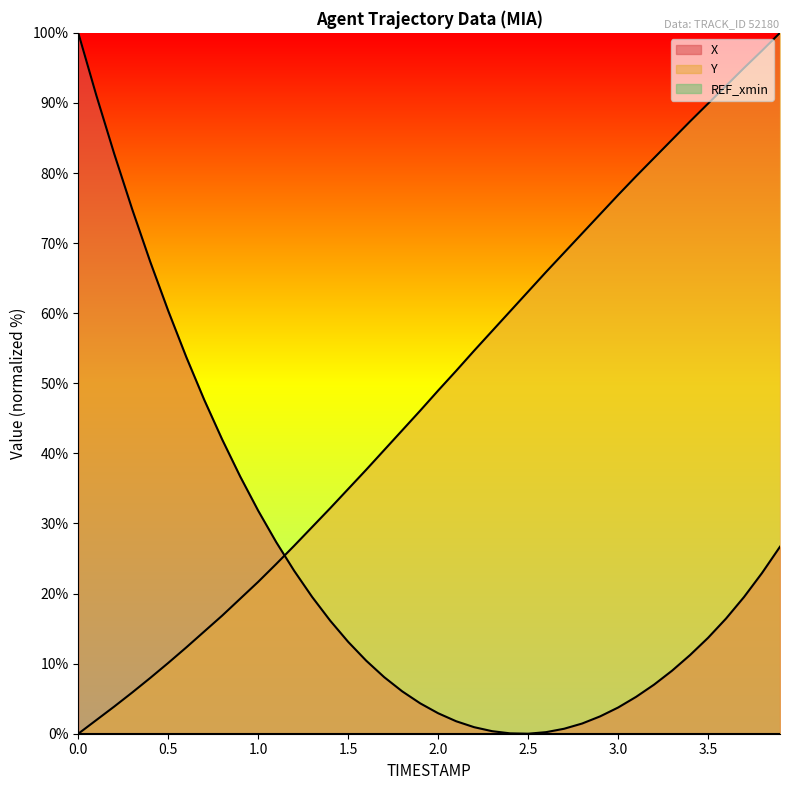

Which has a higher value, 1.6 or 1.4?

1.4